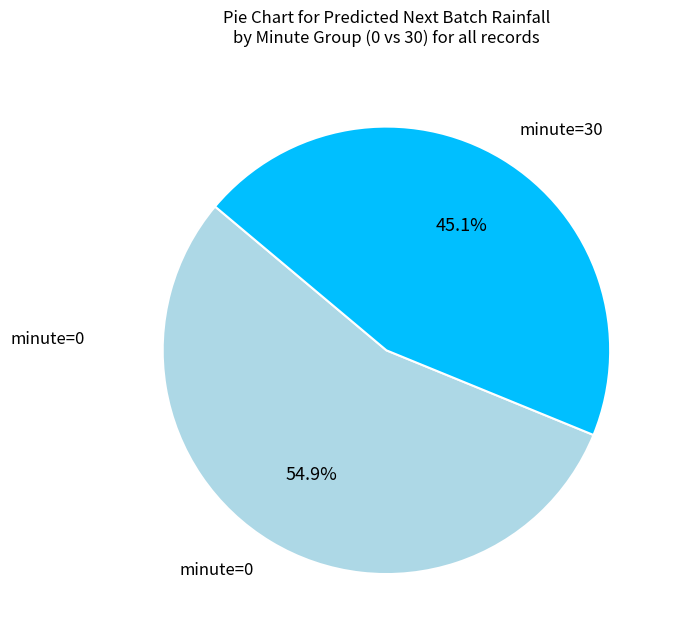

Does any single category account for the majority?

Yes